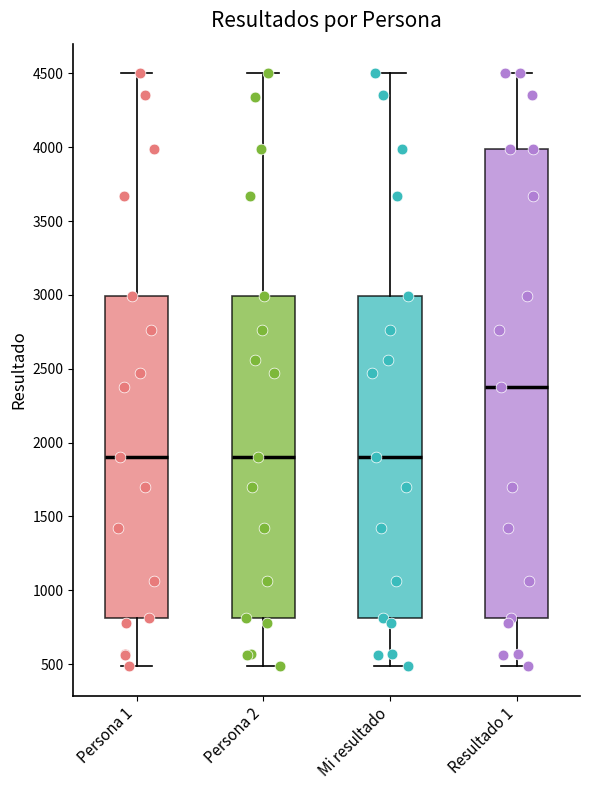

Where is the lower edge of the box for Resultado 1 on the y-axis? The values are not printed on the chart, so give them approximately, as read against the axis.

800